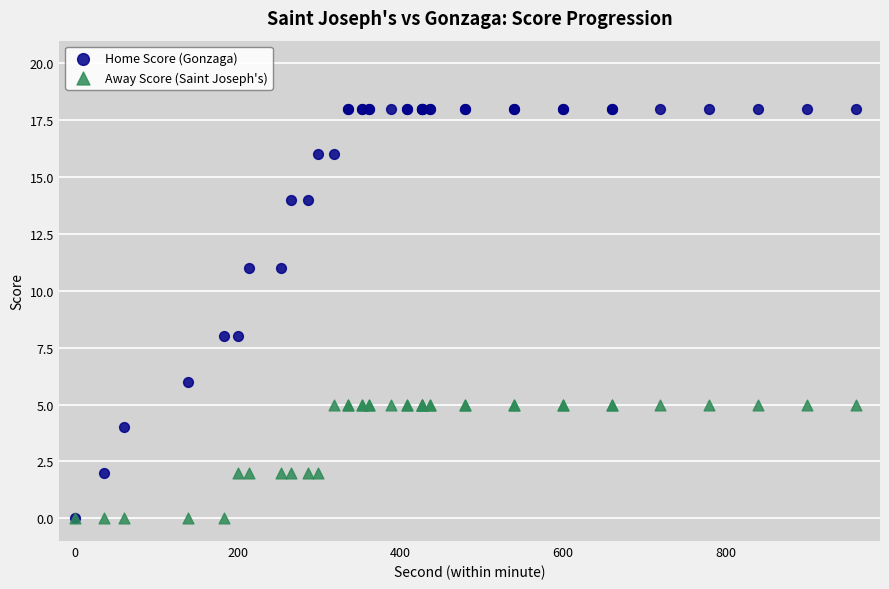

Which series contains the highest Y value?

Home Score (Gonzaga)